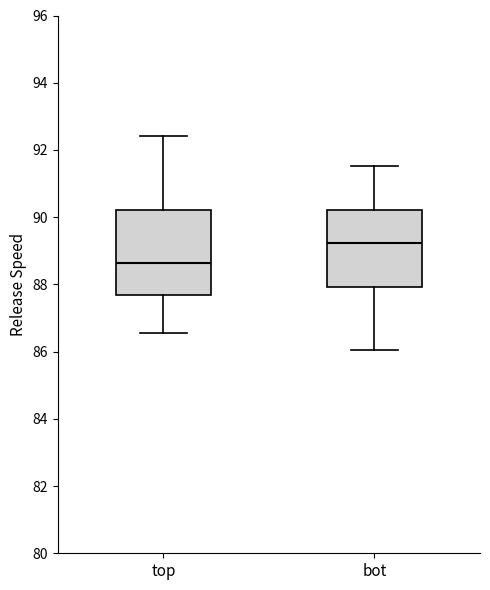

Comparing the boxes themselves (not the whiskers), which one is the tallest?

top